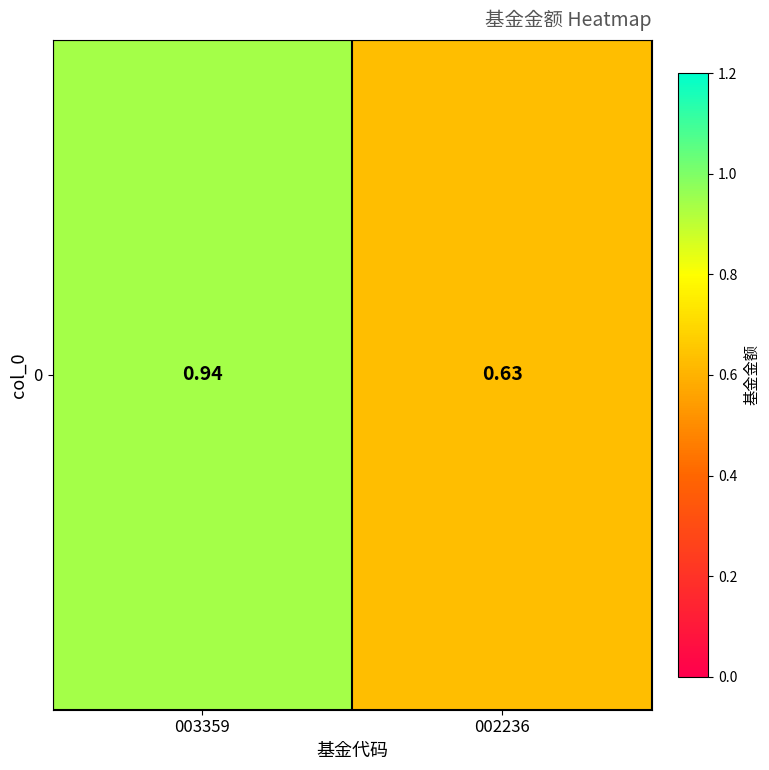

Reading right to left, extract all data points from this chart.

0.6	0.9